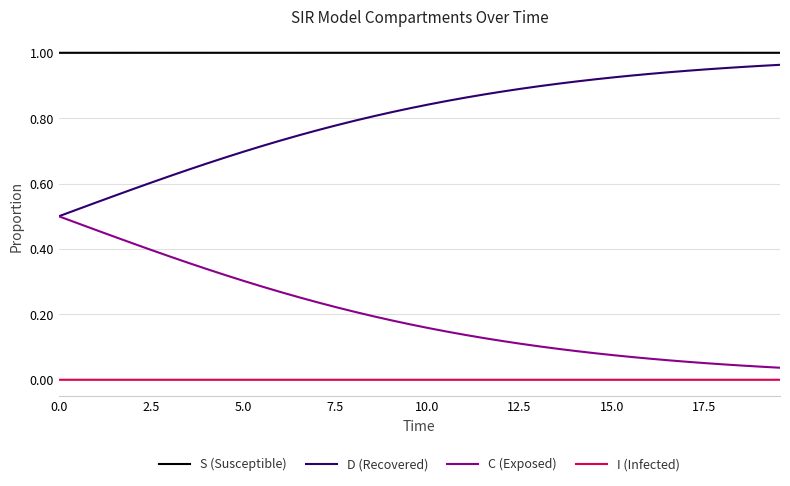

List the series in order of their overall mean, highest first.

S (Susceptible), D (Recovered), C (Exposed), I (Infected)